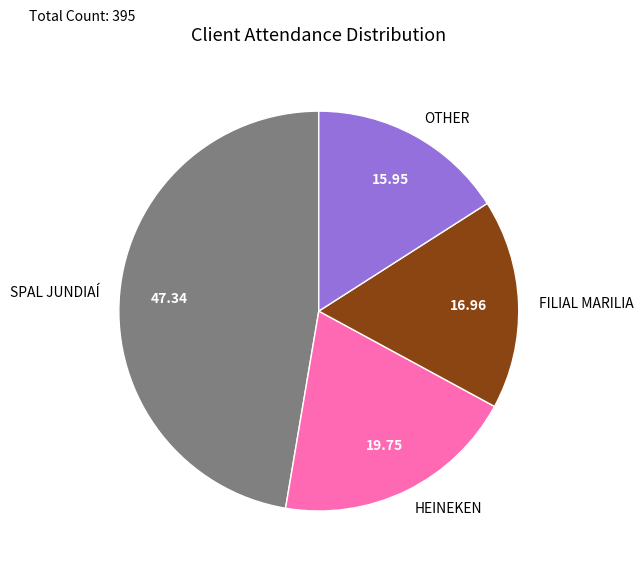

Do OTHER and FILIAL MARILIA together represent more than half of the pie?

No